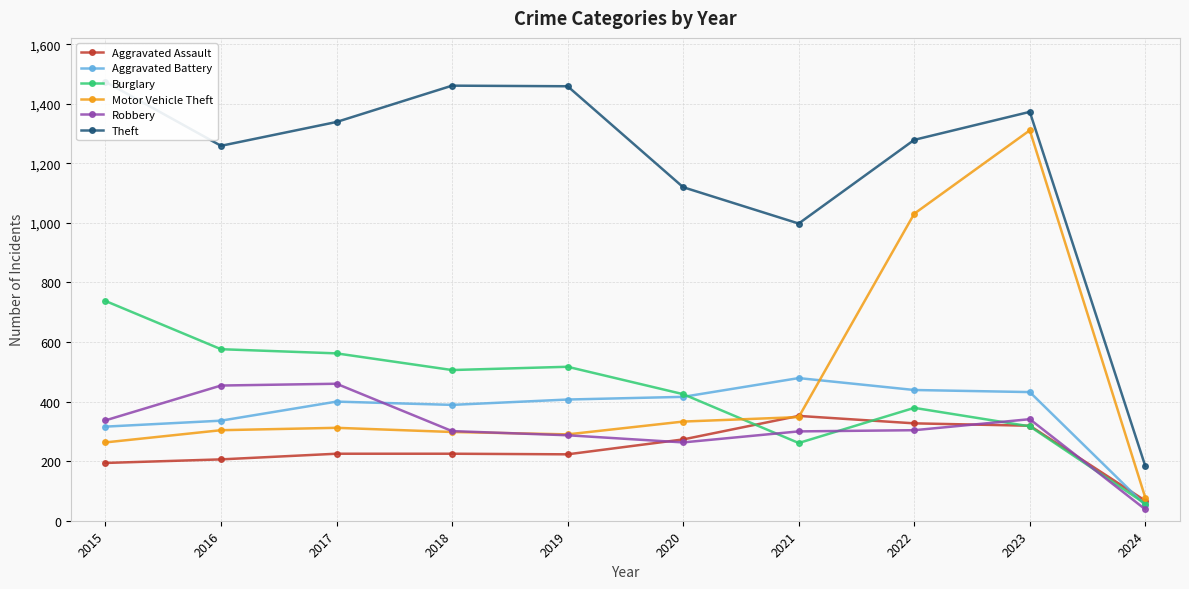

True or false: Aggravated Assault has a value of 223 at 2019.

True